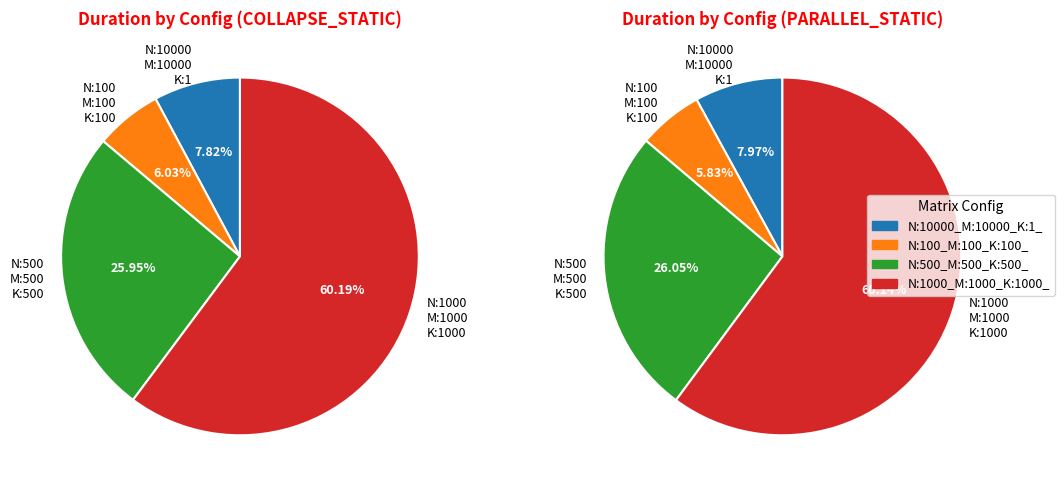

How many slices are in this pie chart?

4